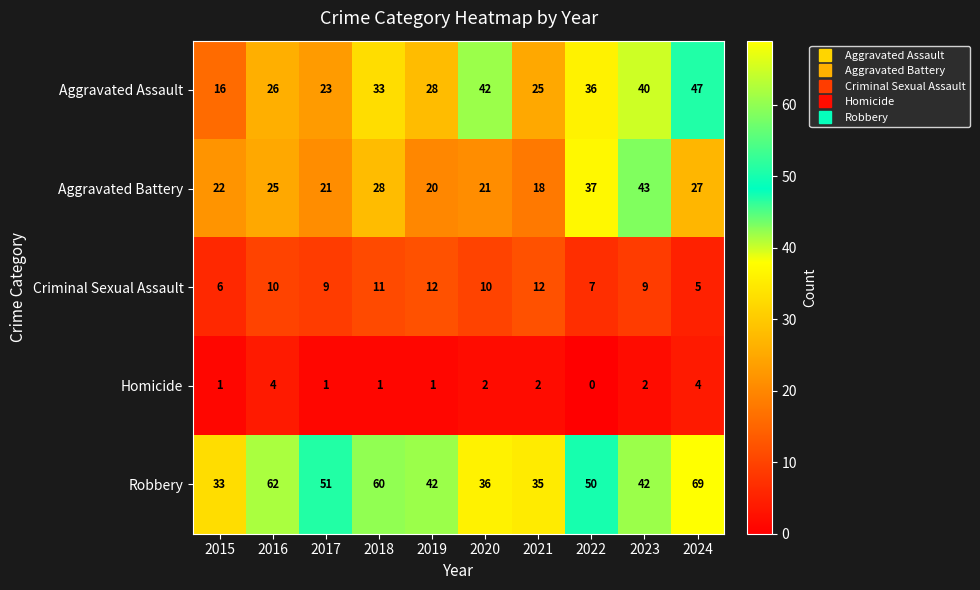

Rank the series at 2023 from lowest to highest value.

Homicide, Criminal Sexual Assault, Aggravated Assault, Robbery, Aggravated Battery